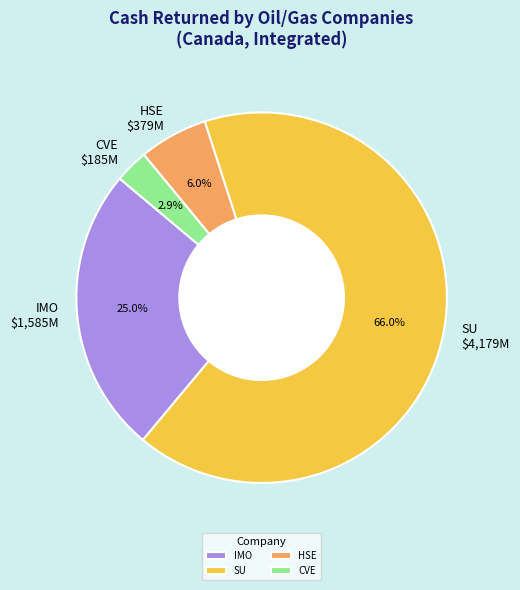

What portion of the pie excludes IMO $1,585M?

75.0%